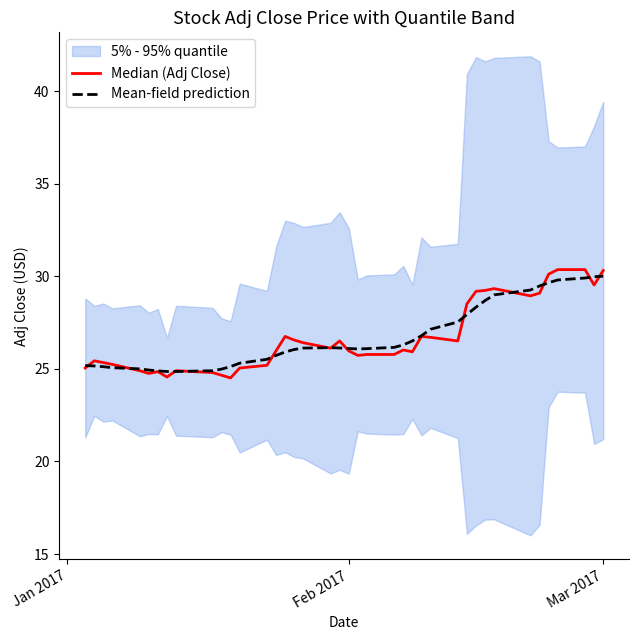

How many values in the Median (Adj Close) series are below 26?

20